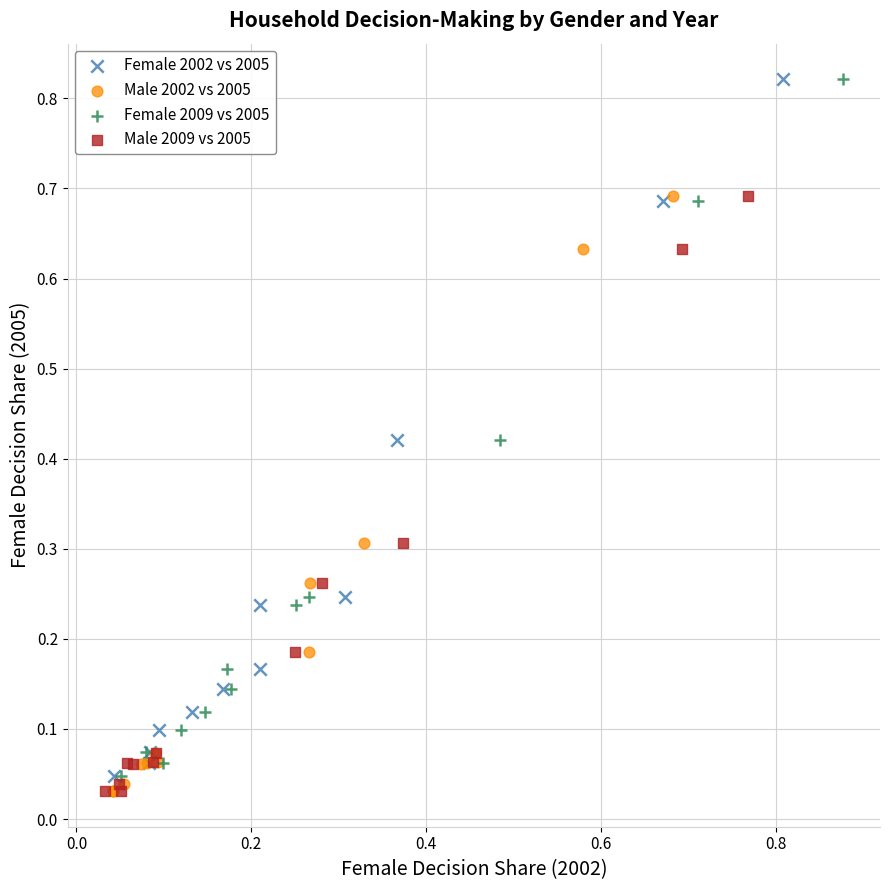

What are all the series names shown in the legend?

Female 2002 vs 2005, Male 2002 vs 2005, Female 2009 vs 2005, Male 2009 vs 2005